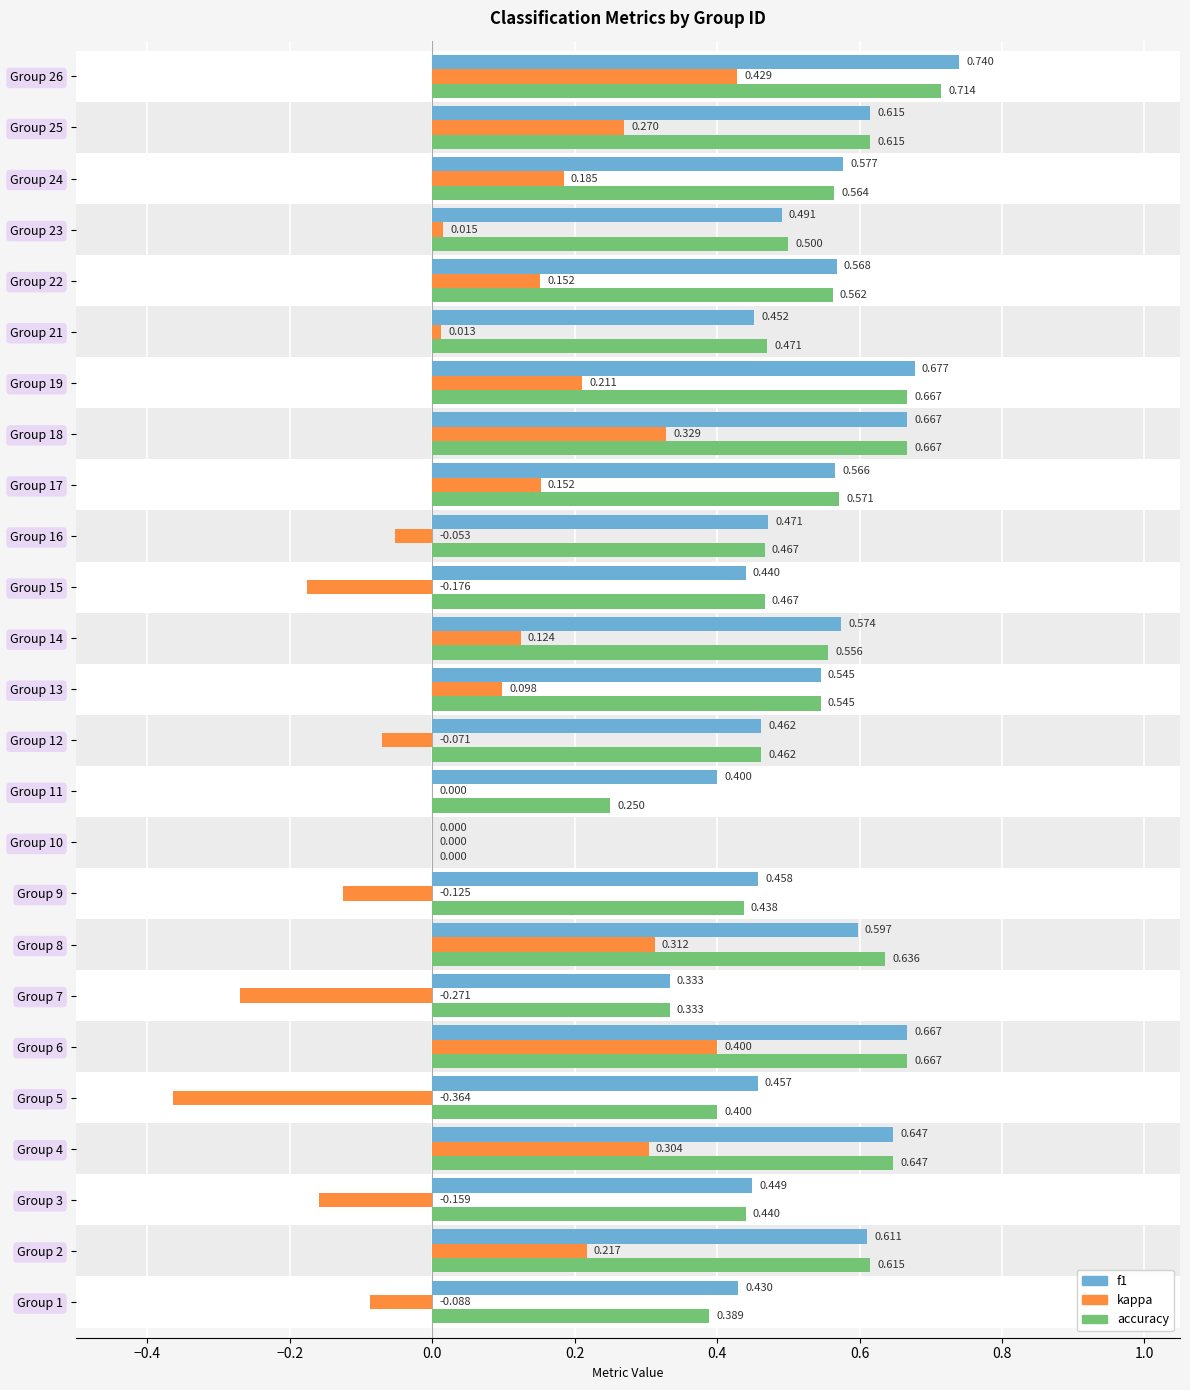

How many data points in f1 are above 0?

24